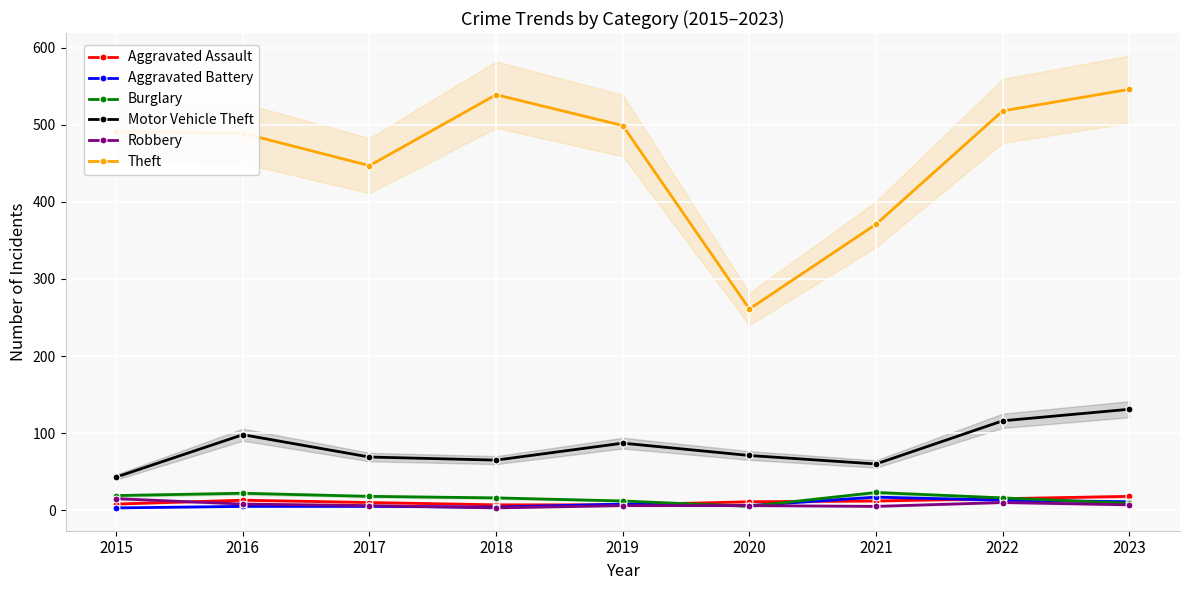

What is the minimum value shown in the chart?

3